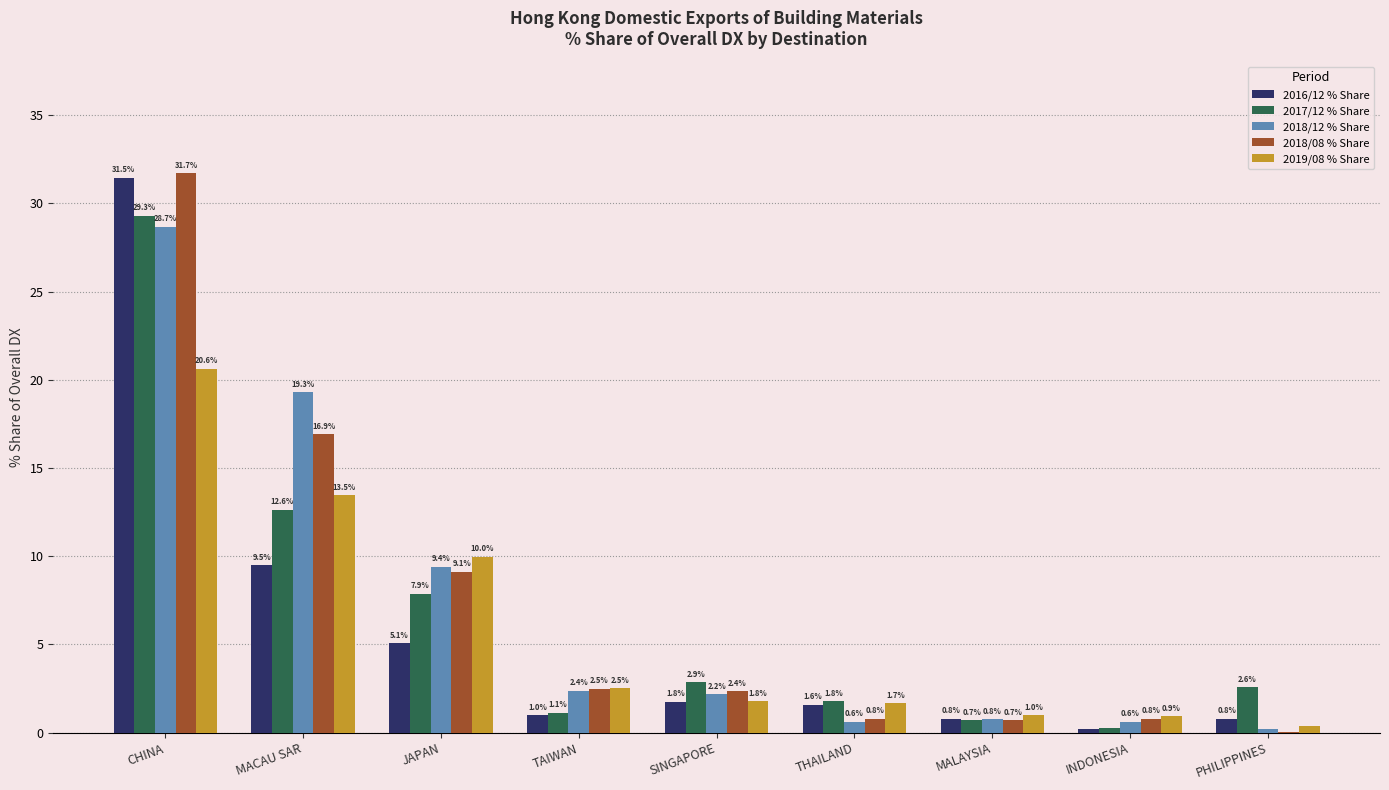

At which label is 2018/08 % Share closest to 15?

MACAU SAR